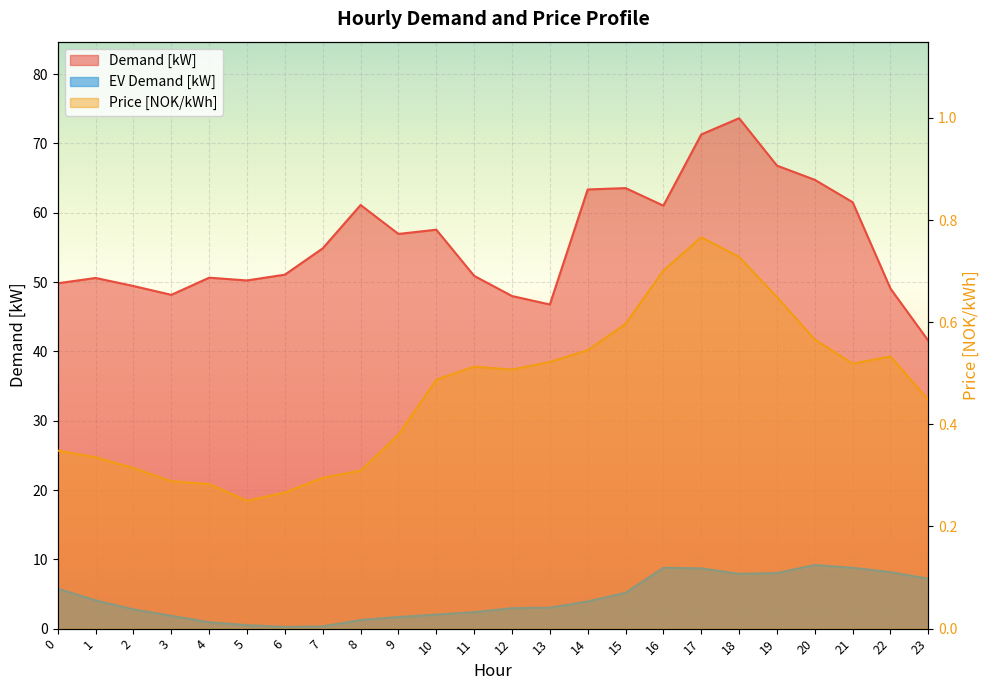

Reading right to left, list all the values displayed in this chart.

Demand [kW]: 41.5	49.1	61.5	64.8	66.8	73.6	71.3	61.0	63.6	63.4	46.8	48.0	50.9	57.6	56.9	61.1	54.9	51.1	50.2	50.6	48.2	49.4	50.6	49.8
Price [NOK/kWh]: 0.4	0.5	0.5	0.6	0.6	0.7	0.8	0.7	0.6	0.5	0.5	0.5	0.5	0.5	0.4	0.3	0.3	0.3	0.3	0.3	0.3	0.3	0.3	0.3
EV Demand [kW]: 7.2	8.1	8.8	9.2	8.0	7.9	8.7	8.8	5.2	3.9	3.0	3.0	2.4	2.0	1.7	1.2	0.3	0.2	0.5	0.9	1.9	2.8	4.1	5.8